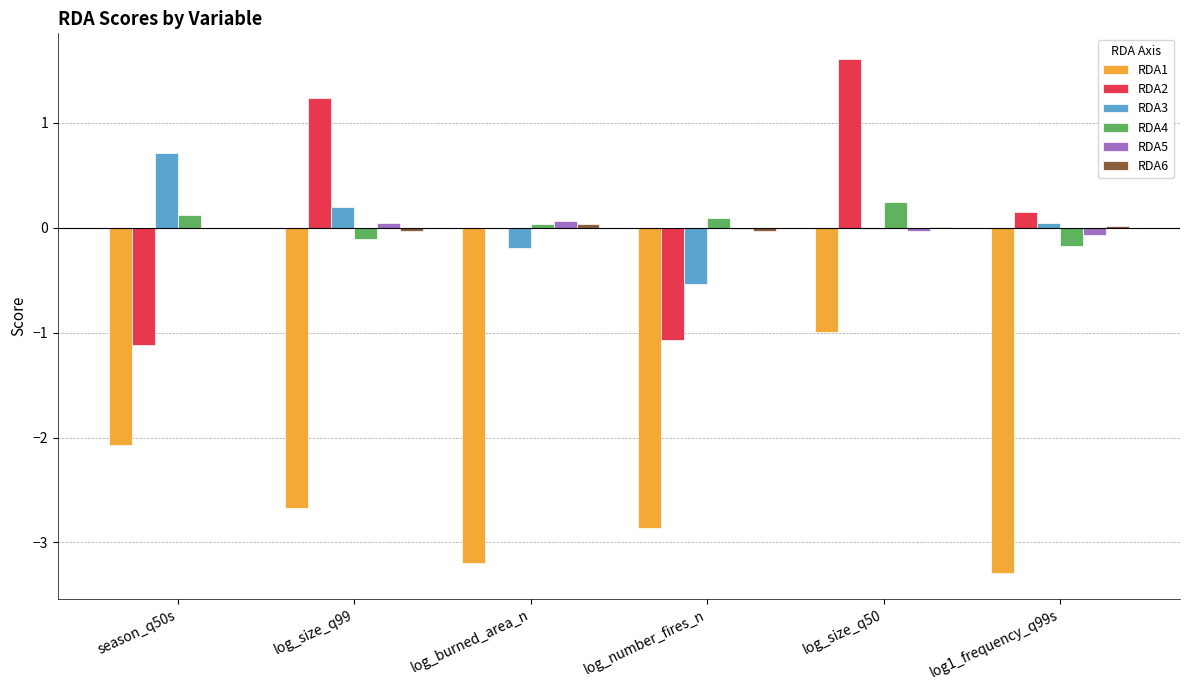

True or false: RDA5 has a value of -0.0 at log_size_q50.

True